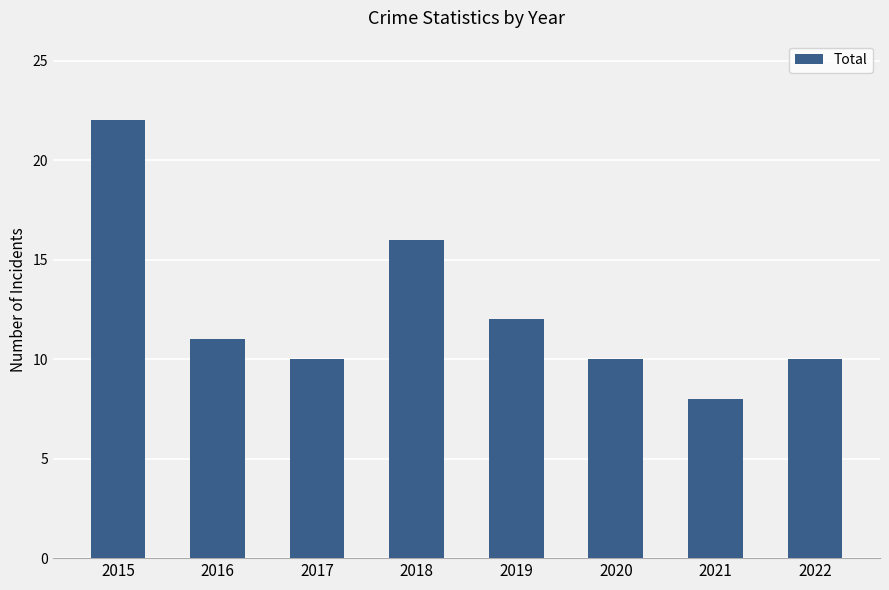

The value at 2021 is 8. True or false?

True